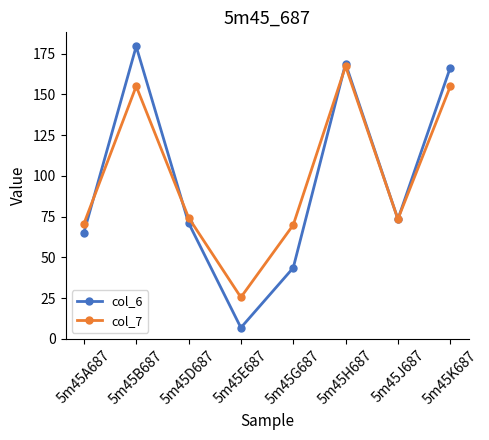

Where is the first local maximum for col_7?

5m45B687